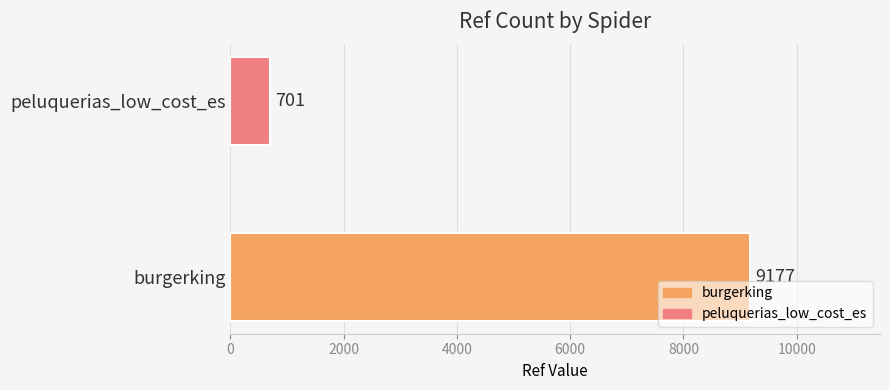

What is the smallest value displayed?

701